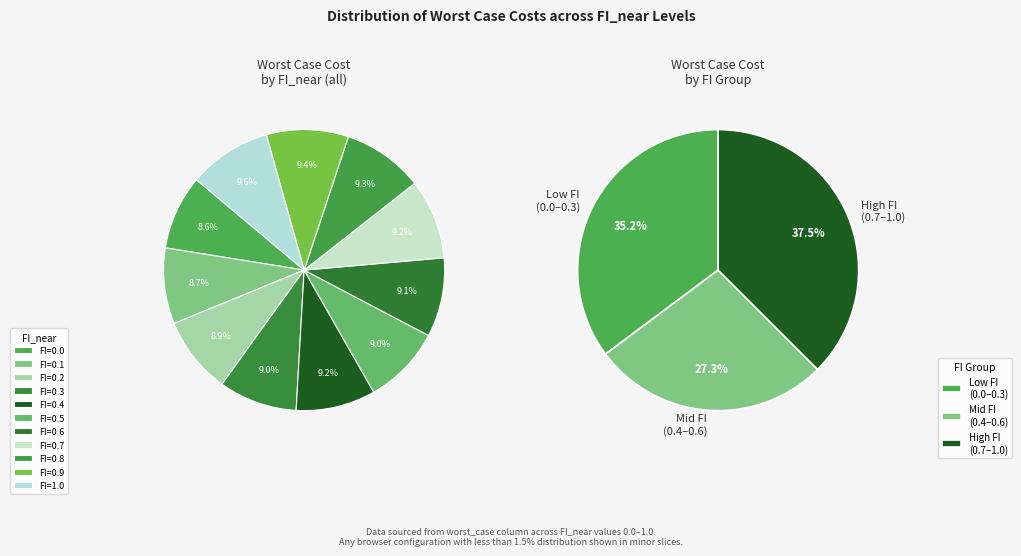

Is it true that FI=0.1 is 1% of the pie?

False